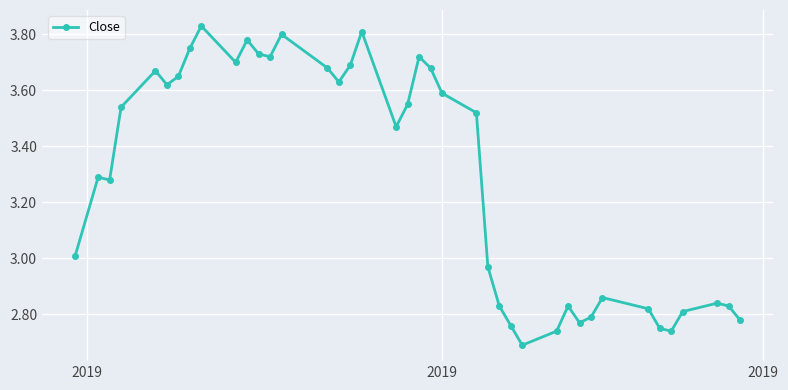

What is the difference between the maximum and second lowest values?

1.1